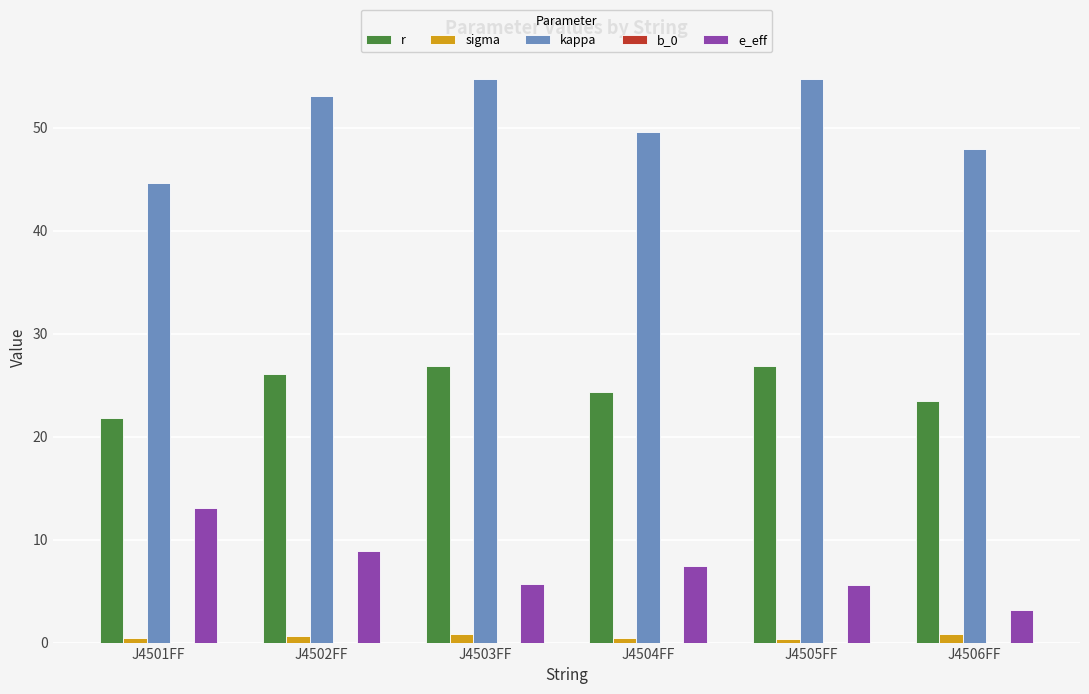

How many values in the kappa series exceed 53?

3